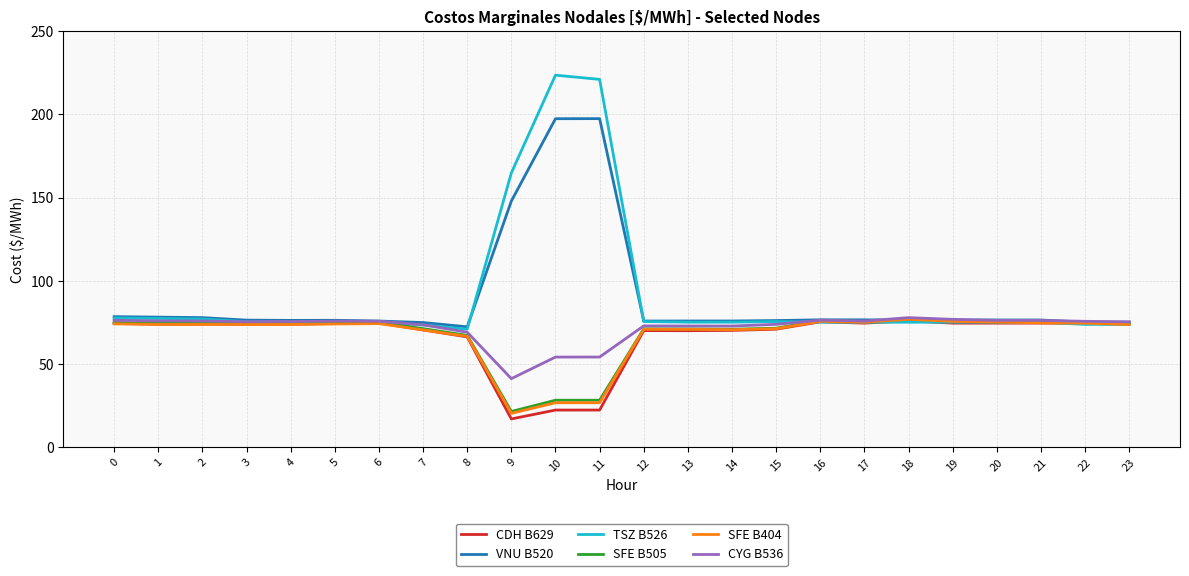

What is the maximum value for CYG B536?

77.9